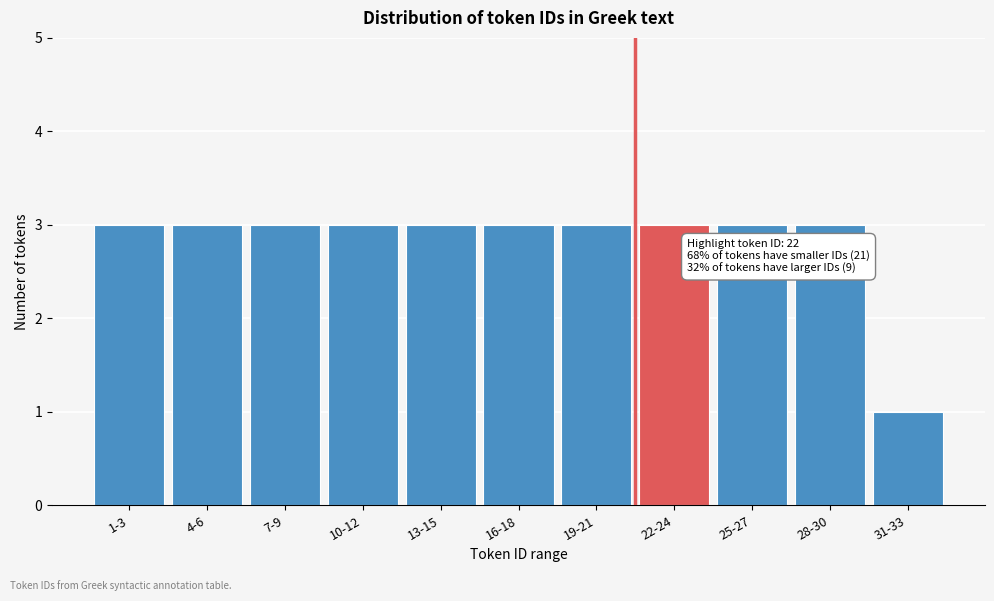

Reading right to left, transcribe all the data shown in this chart.

31-33=1	28-30=3	25-27=3	22-24=3	19-21=3	16-18=3	13-15=3	10-12=3	7-9=3	4-6=3	1-3=3